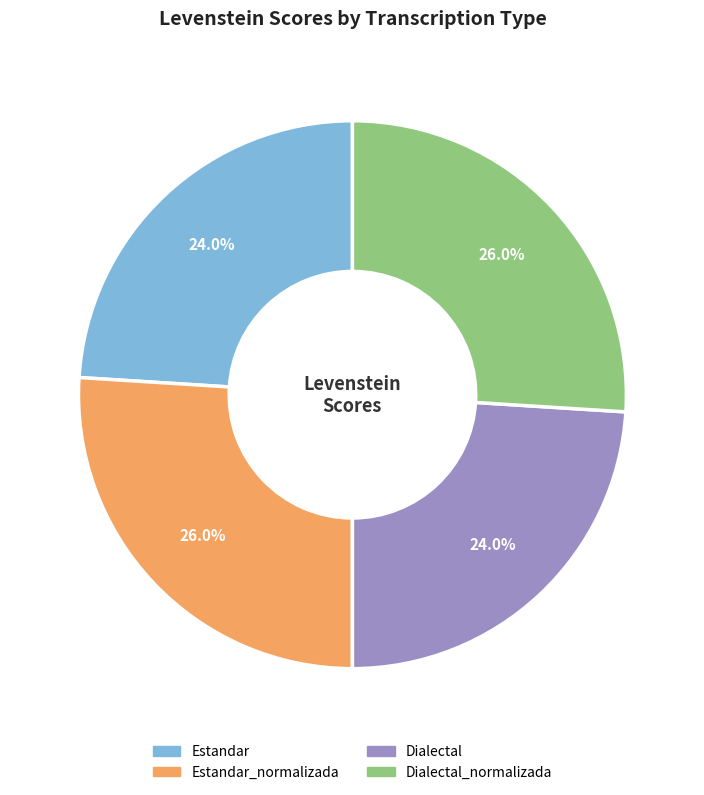

Is there any slice that represents more than half of the pie?

No